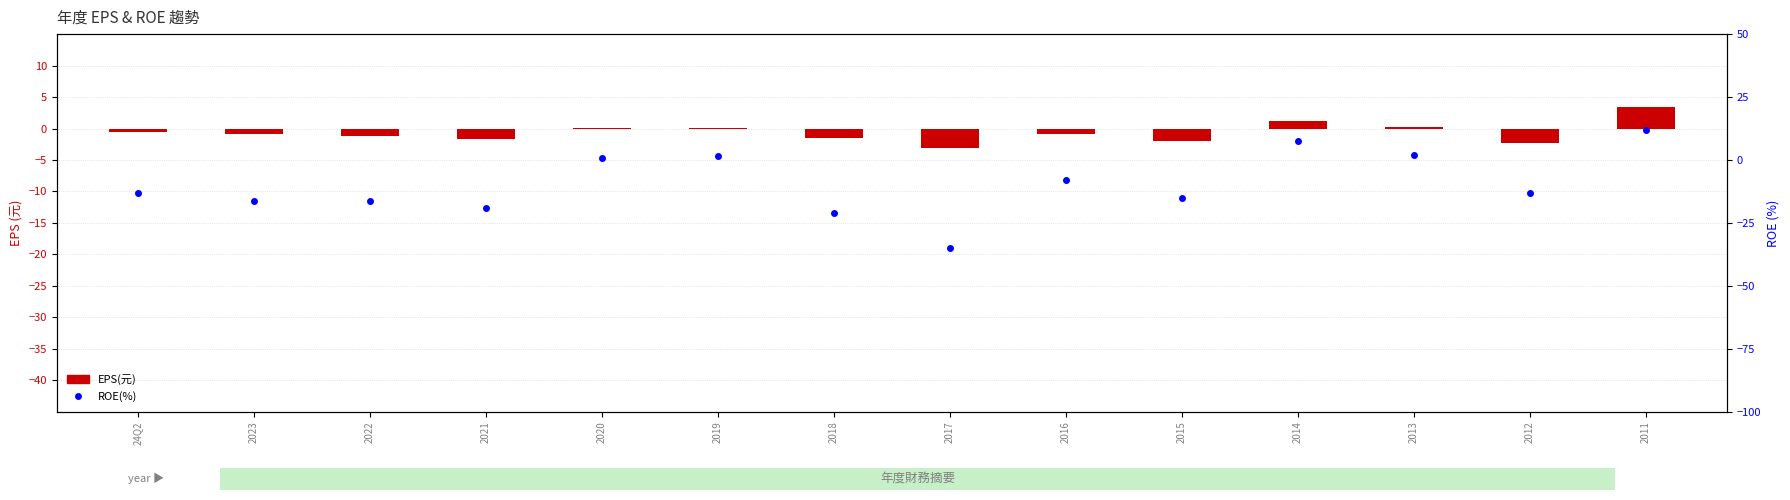

Reading left to right, extract all data points from this chart.

EPS(元): 24Q2=-0.5	2023=-0.8	2022=-1.2	2021=-1.6	2020=0.1	2019=0.1	2018=-1.5	2017=-3.0	2016=-0.8	2015=-2.0	2014=1.2	2013=0.3	2012=-2.3	2011=3.4
ROE(%): 24Q2=-13.0	2023=-16.1	2022=-16.3	2021=-19.0	2020=0.8	2019=1.5	2018=-20.9	2017=-34.8	2016=-8.1	2015=-15.2	2014=7.5	2013=2.1	2012=-13.3	2011=11.9